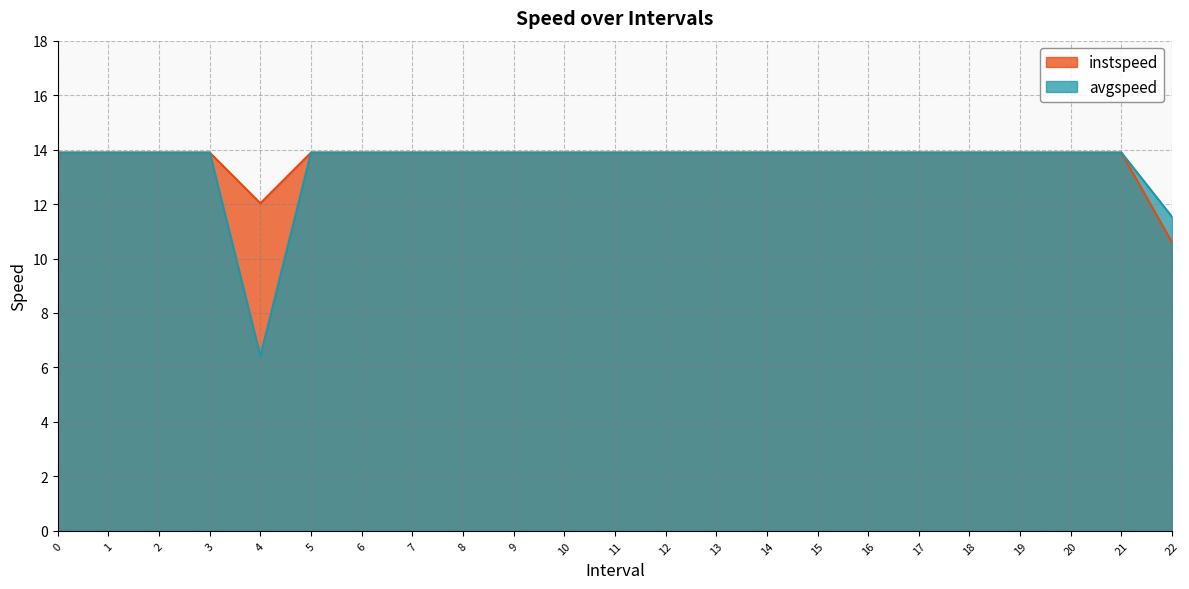

What is the total value across all series at 7?

27.8